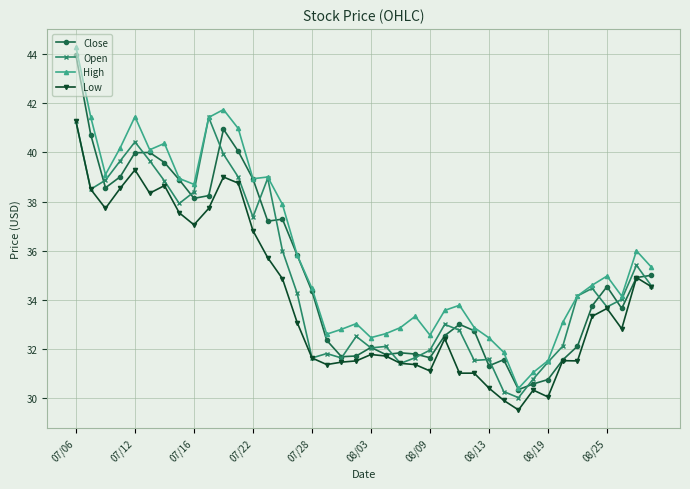

What is the greatest value displayed?

44.3